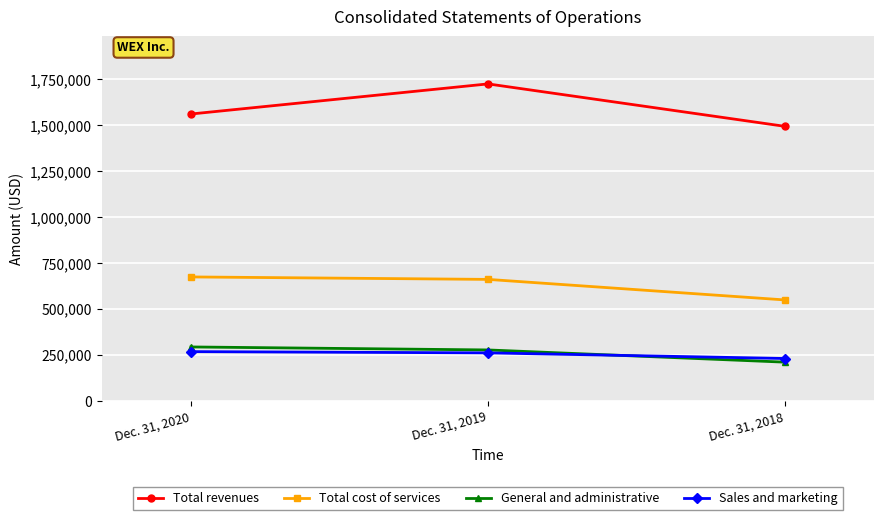

Which category has the lowest value across all series?

Dec. 31, 2018